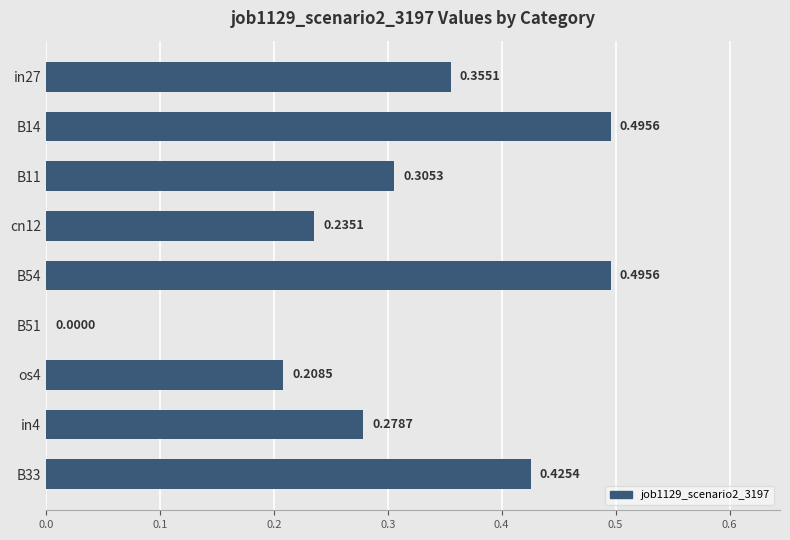

Between B11 and B33, which is larger?

B33